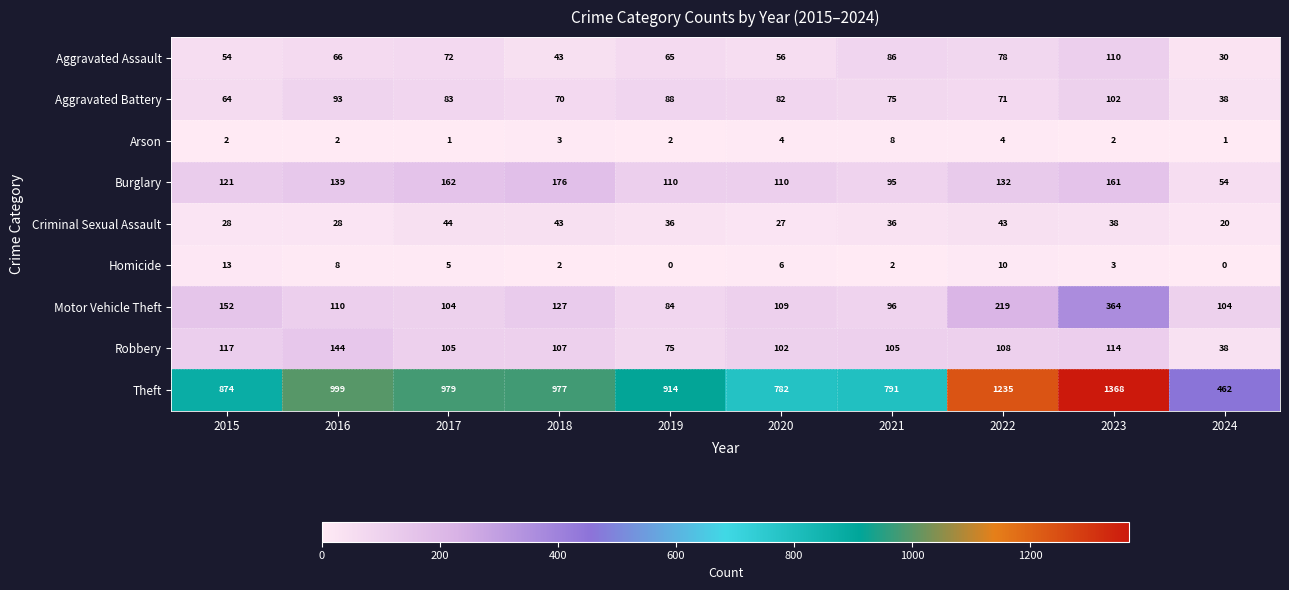

What is the total value across all series at 2021?

1294